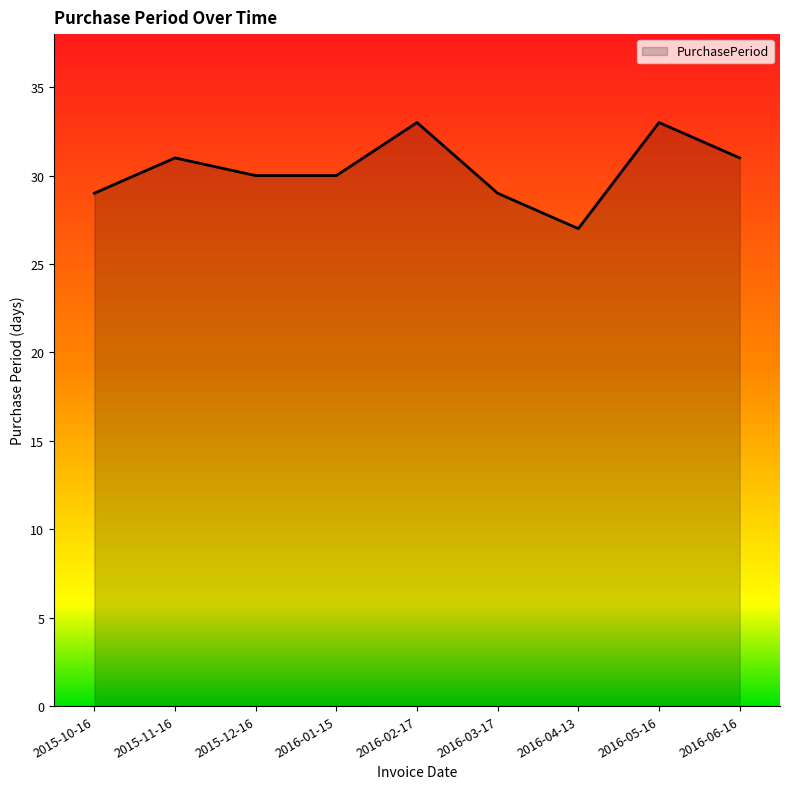

How many lines are shown in the chart?

1